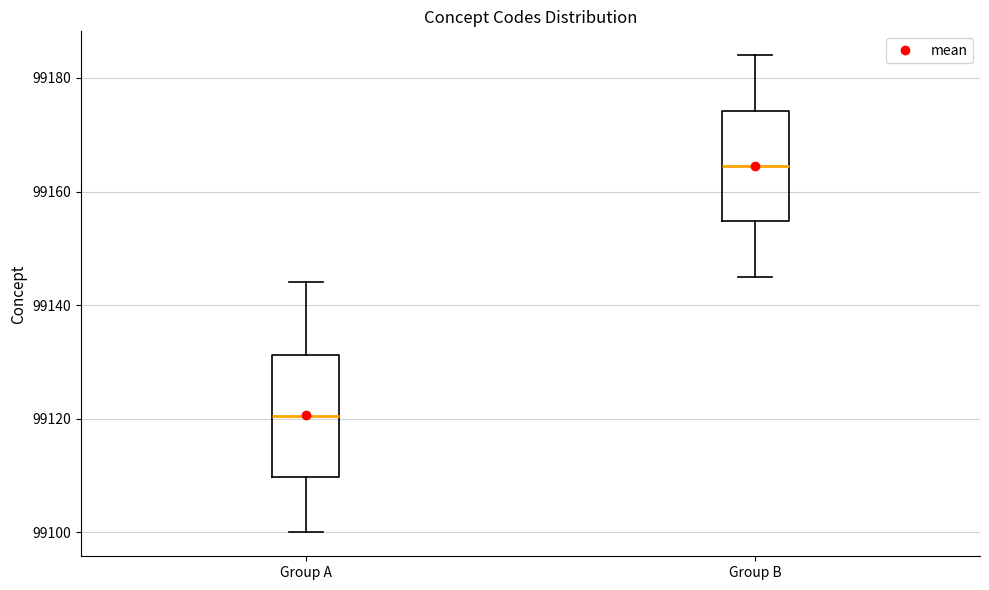

Reading left to right, read every box against the y-axis: the position of its median line, the range the box covers, and the ends of its whiskers. The values are not printed on the chart, so give them approximately, as read against the axis.

Group A: median 99120, box 99110 to 99132, whiskers 99100 to 99144
Group B: median 99164, box 99154 to 99174, whiskers 99146 to 99184